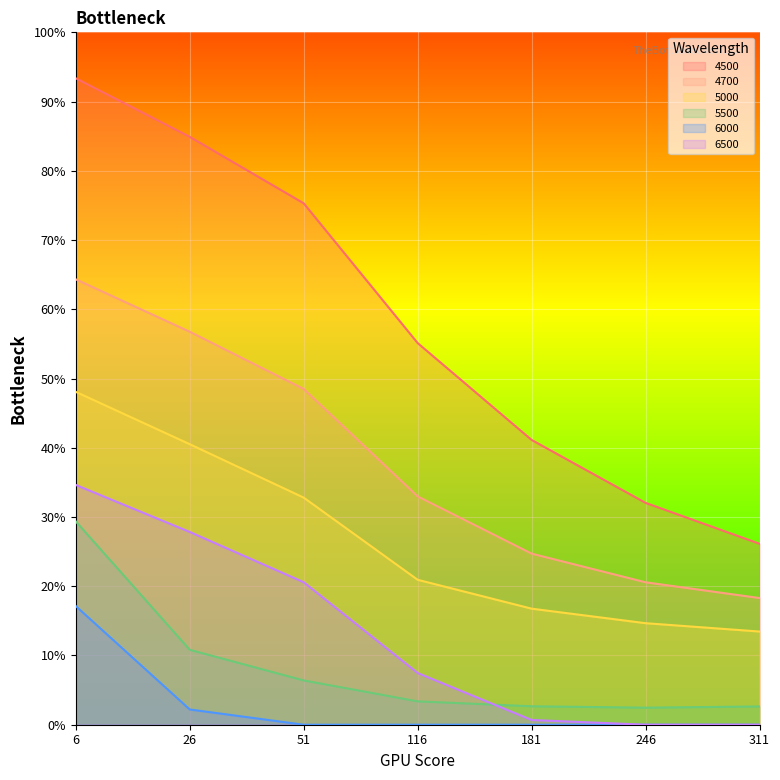

At 311, list the series in order from smallest to largest.

6000, 6500, 5500, 5000, 4700, 4500